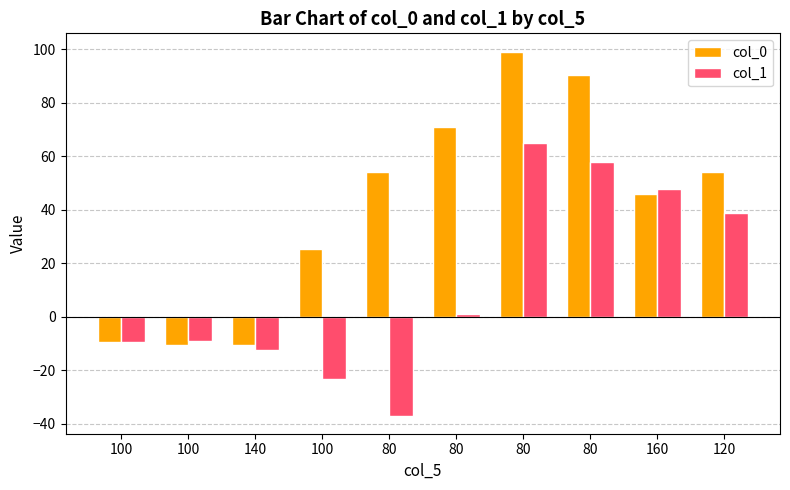

What is the difference between the col_1 values at 100 and 80?

67.1